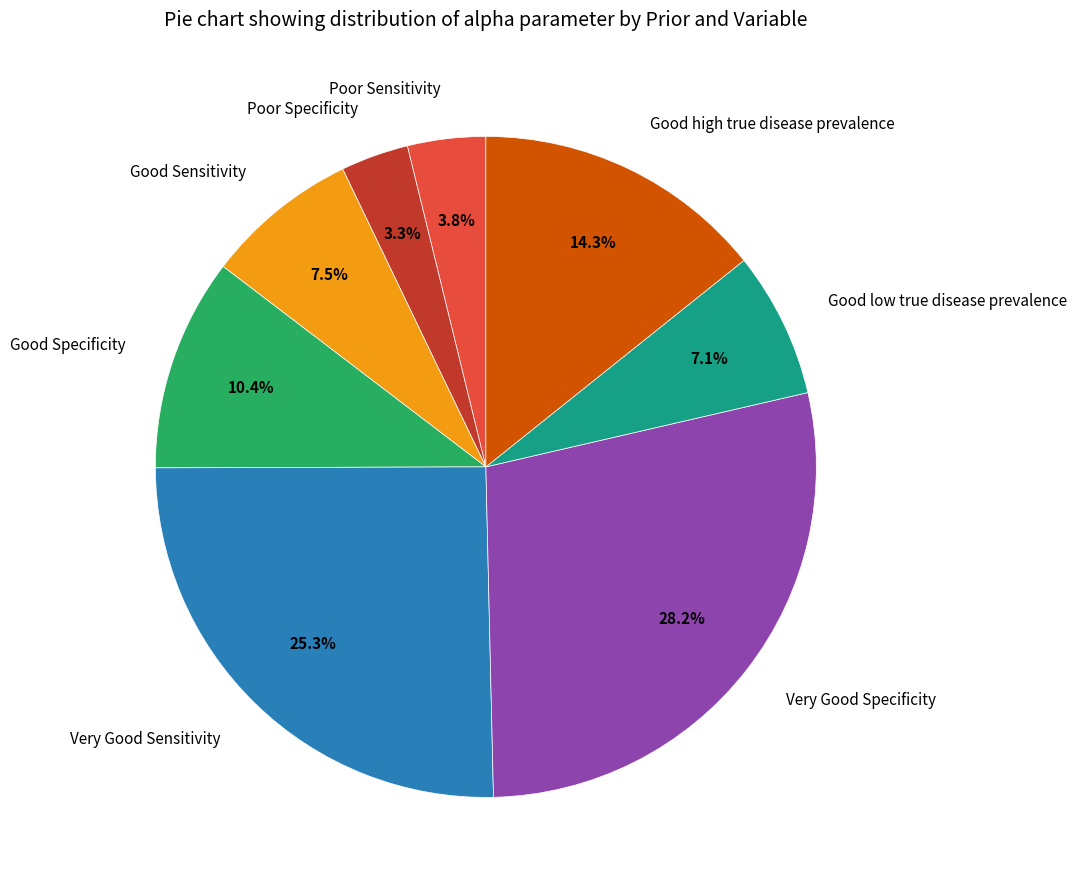

Which category has the biggest portion of the pie?

Very Good Specificity